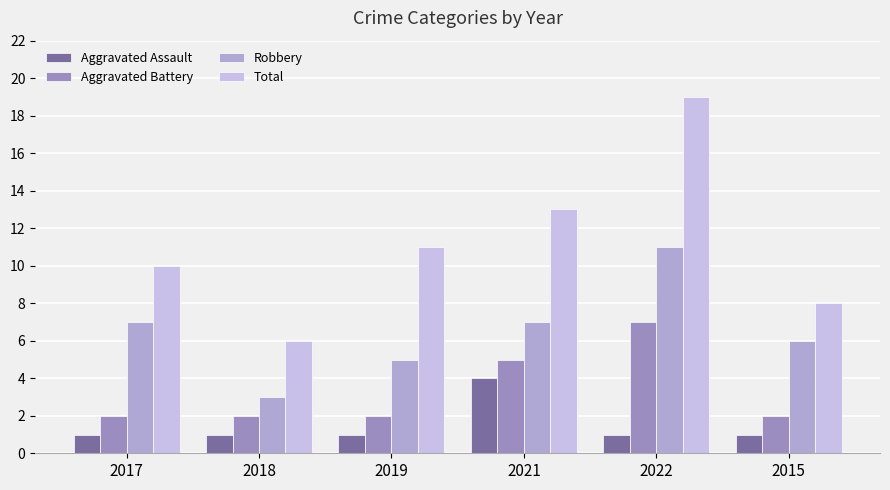

What is the sum of the Aggravated Assault values at 2015 and 2021?

5